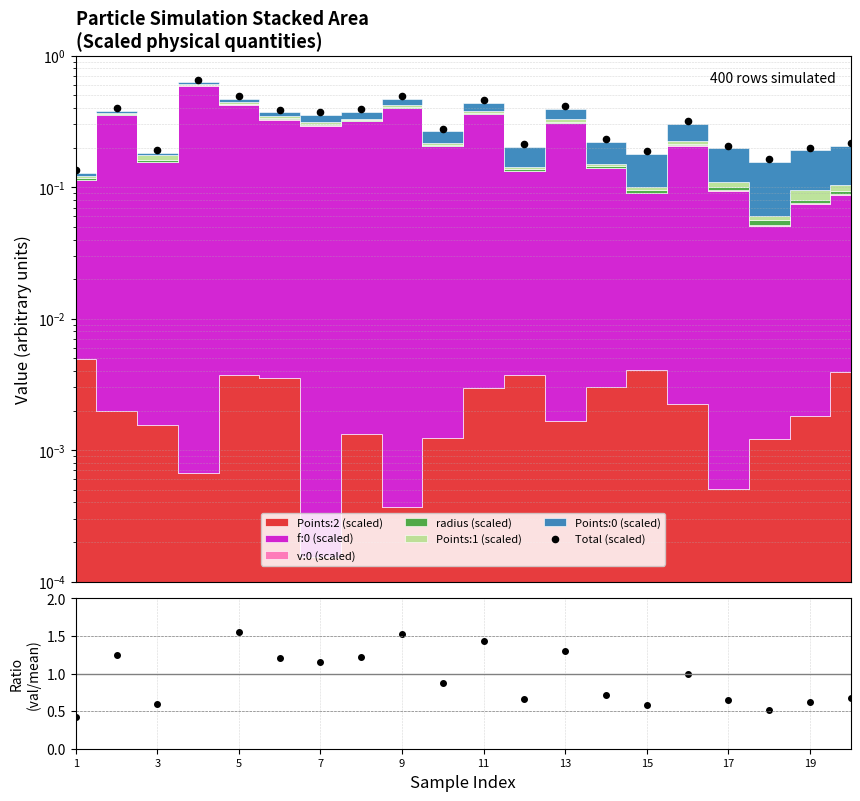

Which series reaches the maximum Y coordinate?

ratio